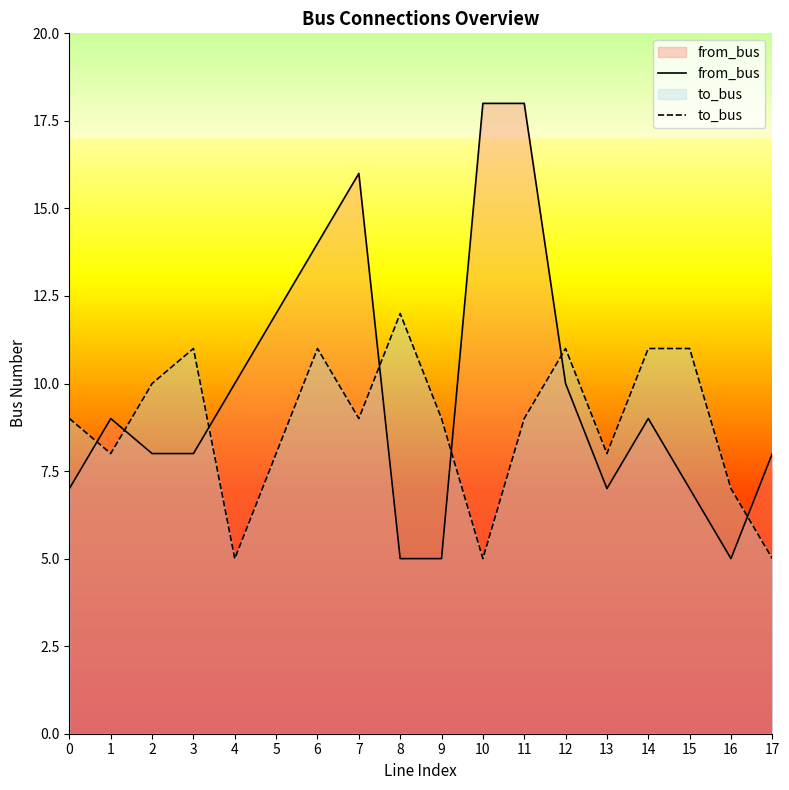

What is the total value across all series at 2?

18